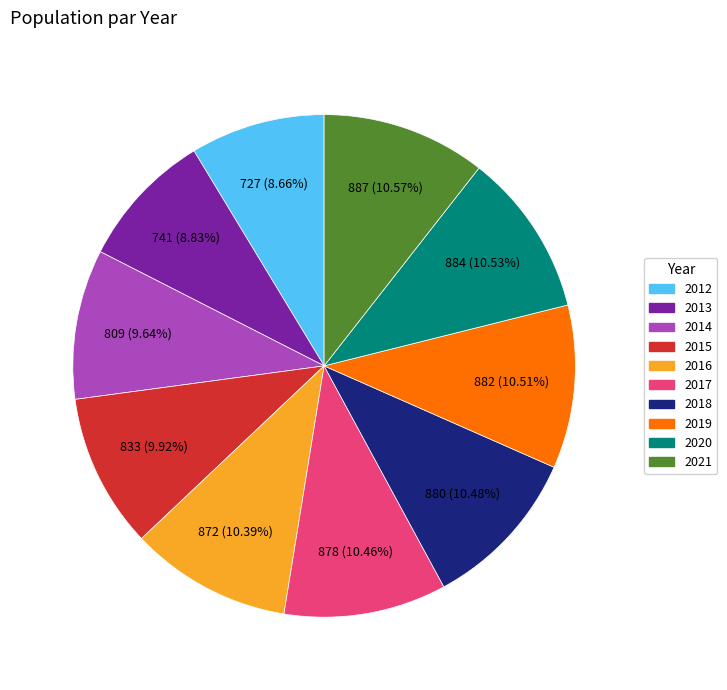

What percentage is the 2015 slice, to the nearest percent?

10%